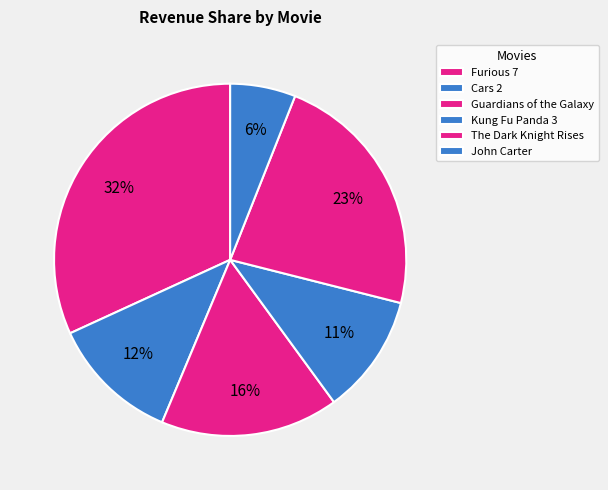

To the nearest percent, what portion does John Carter represent?

6%